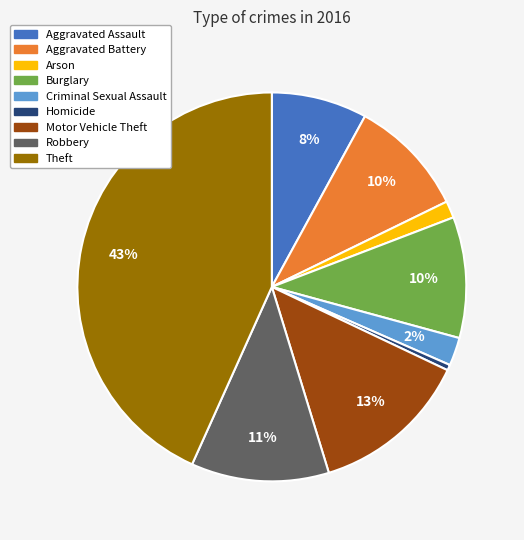

Between Burglary and Robbery, which is larger?

Robbery